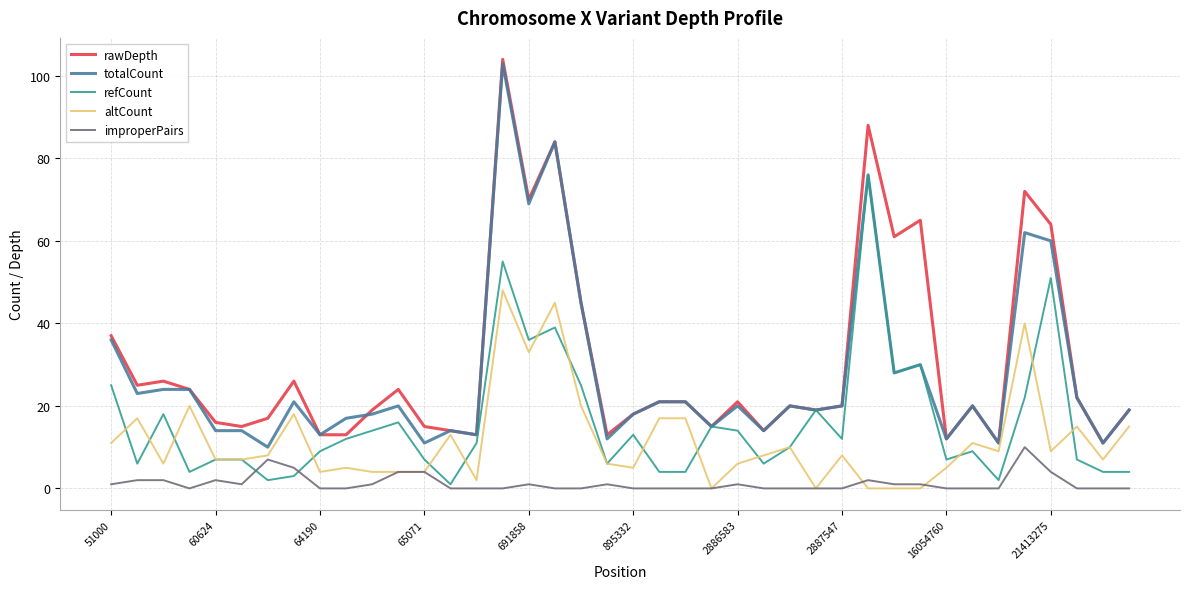

What is the difference between the maximum and minimum values in the rawDepth series?

93